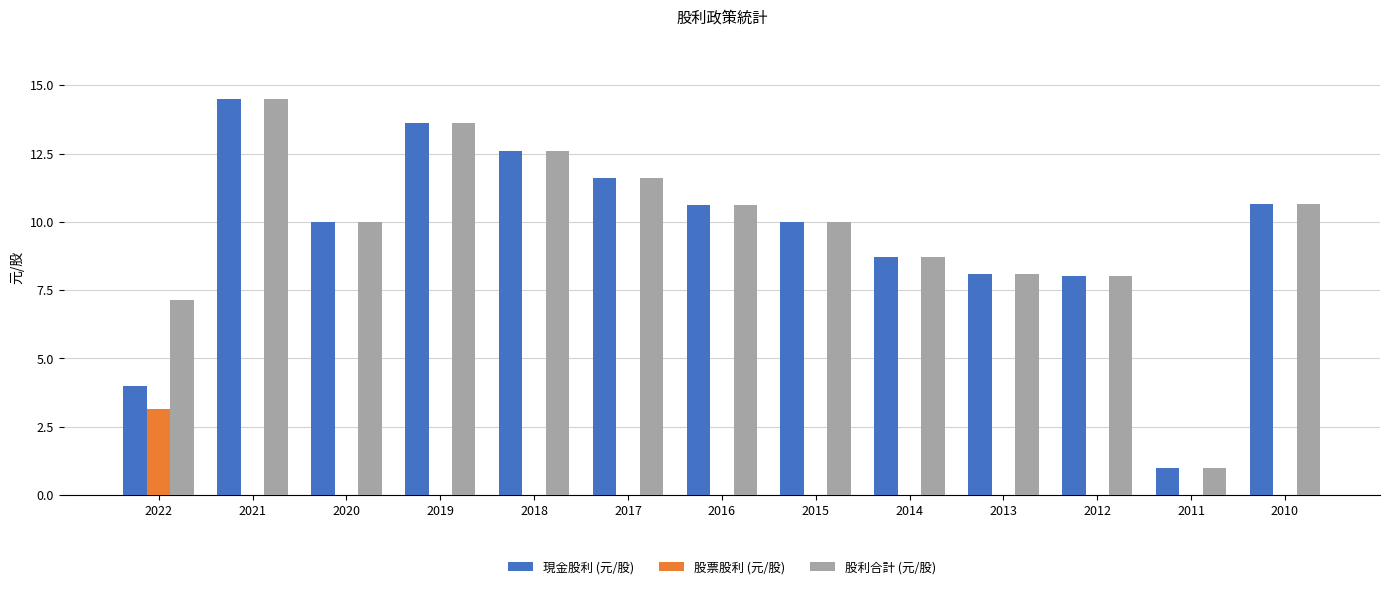

At which category is the sum across all series the highest?

2021